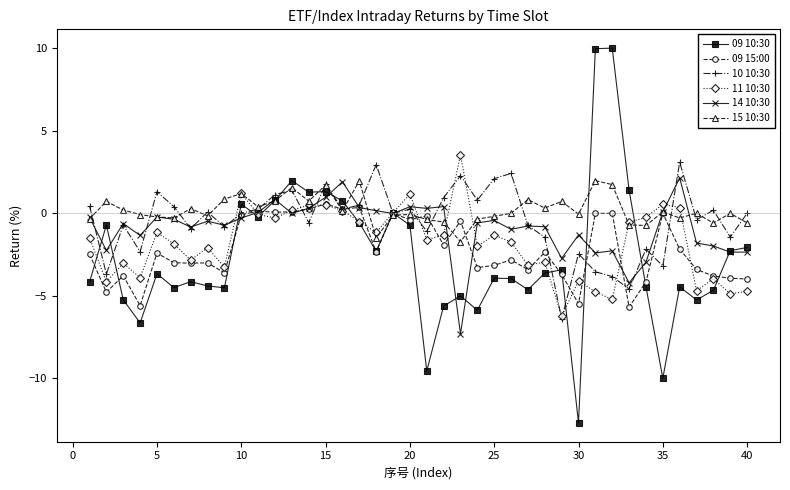

What is the average value of the 11 10:30 series?

-1.8